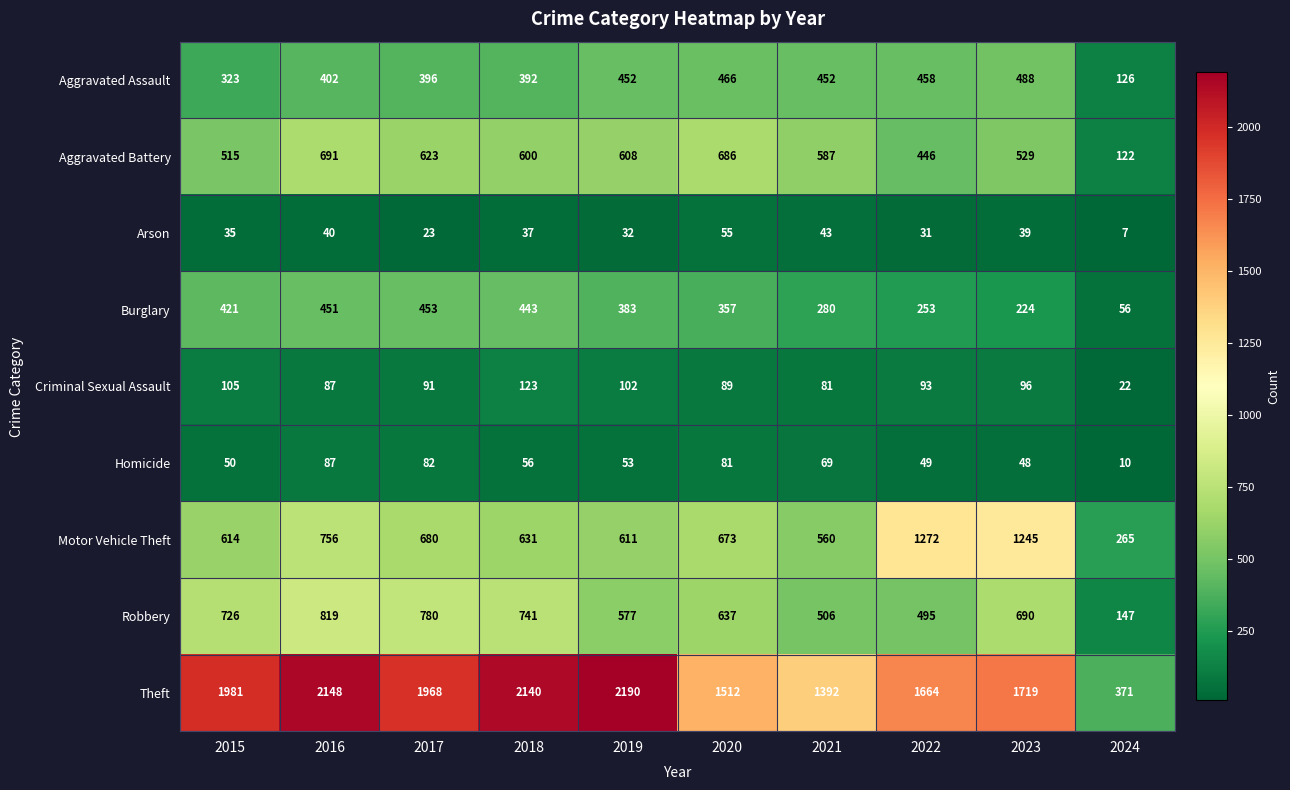

Which label corresponds to the smallest value in the chart?

2024